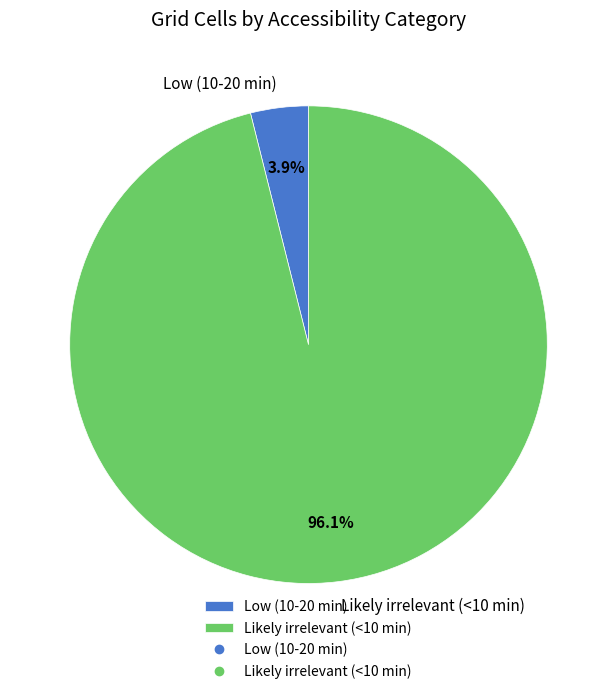

Count the number of slices in the pie.

2